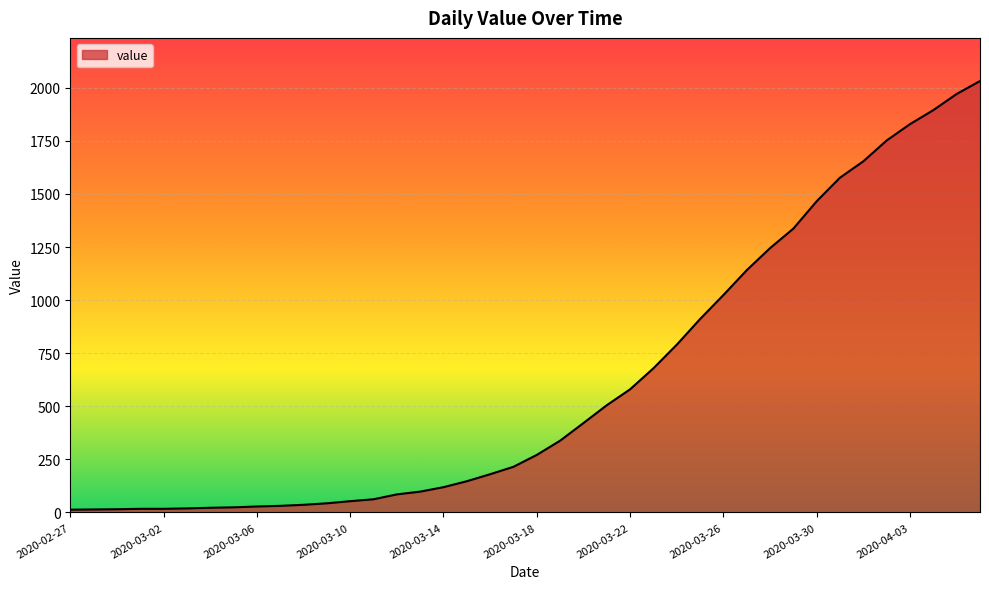

What is the maximum value shown in the chart?

2032